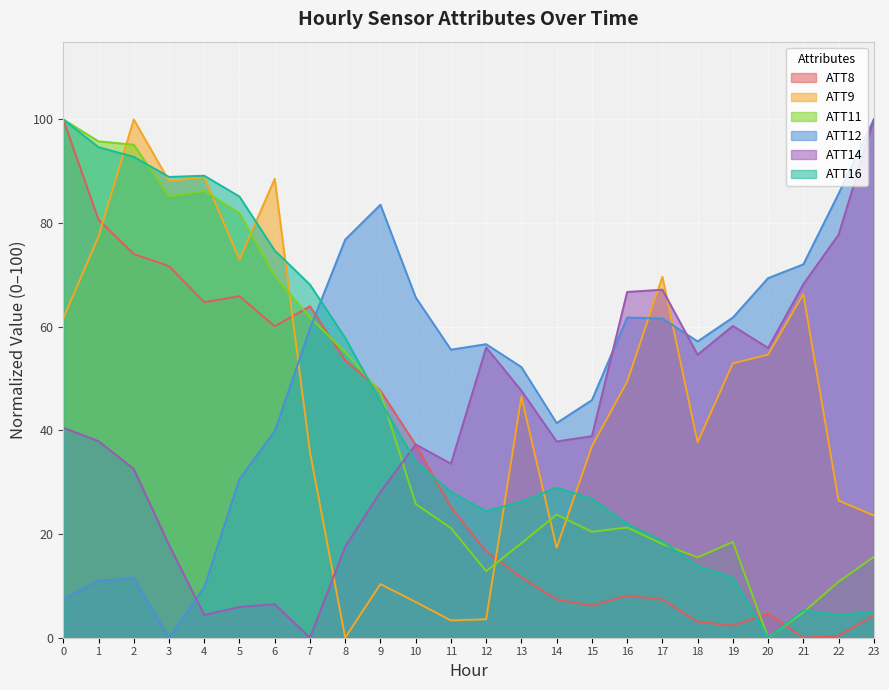

What is the maximum value shown in the chart?

100.0